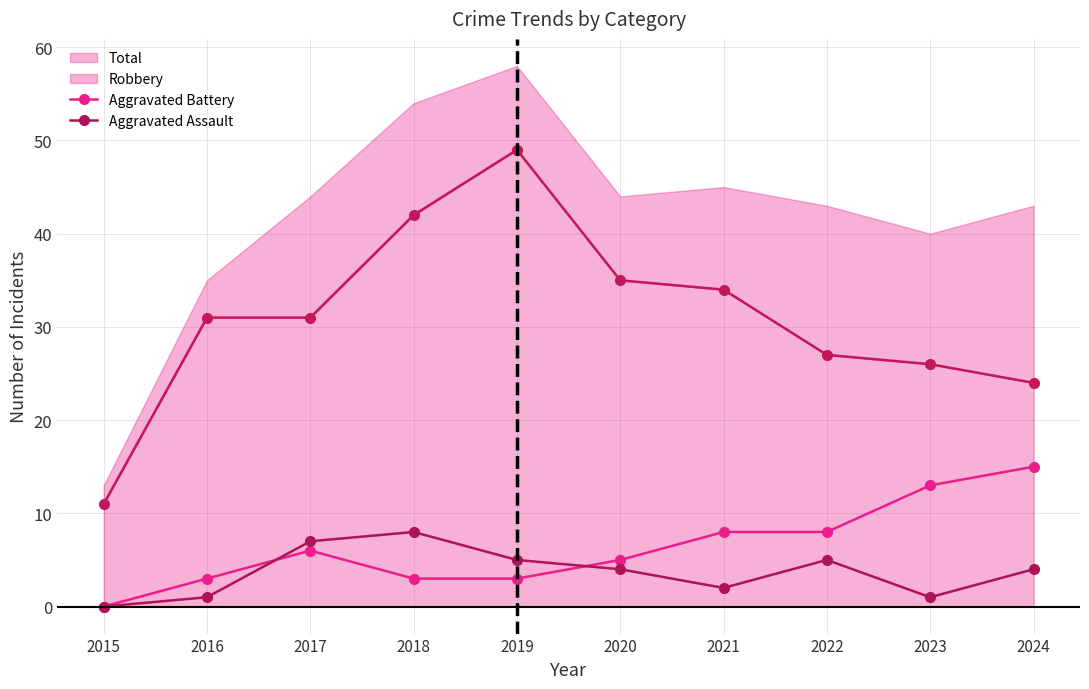

Reading right to left, what are all the values shown in this chart?

Robbery: 24	26	27	34	35	49	42	31	31	11
Aggravated Battery: 15	13	8	8	5	3	3	6	3	0
Aggravated Assault: 4	1	5	2	4	5	8	7	1	0